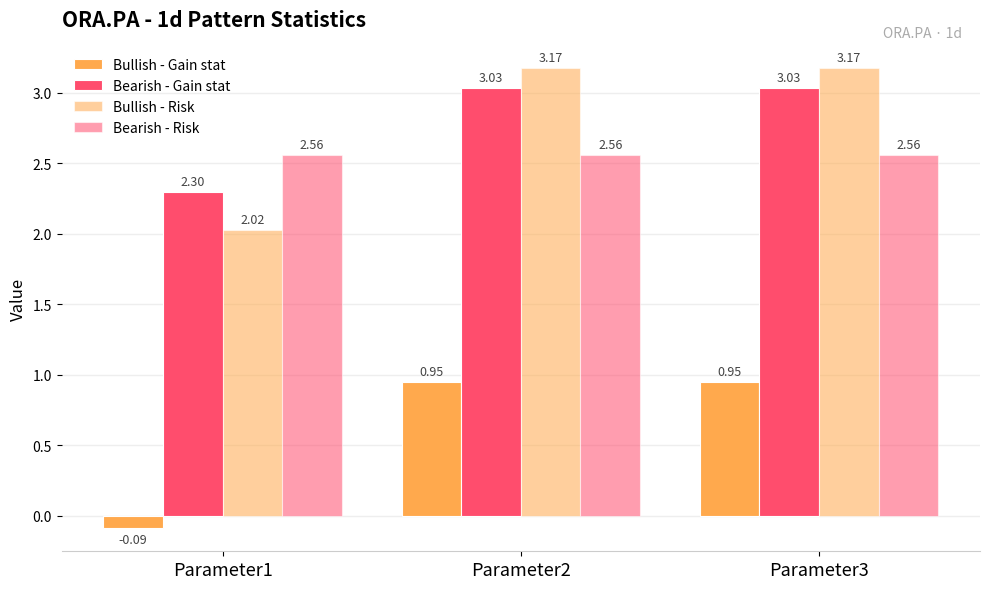

What is the sum of the Bearish - Gain stat values at Parameter2 and Parameter3?

6.1